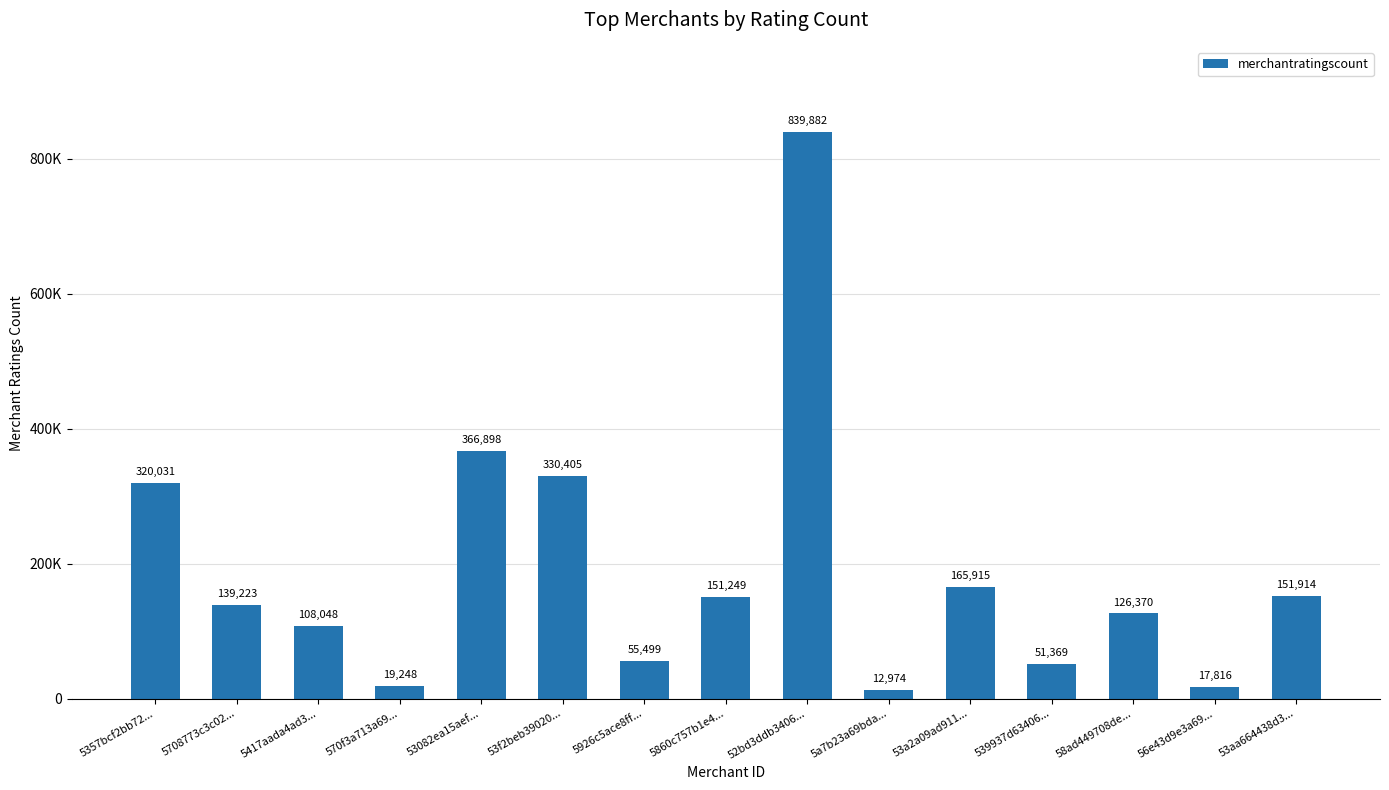

Does the chart contain any negative values?

No